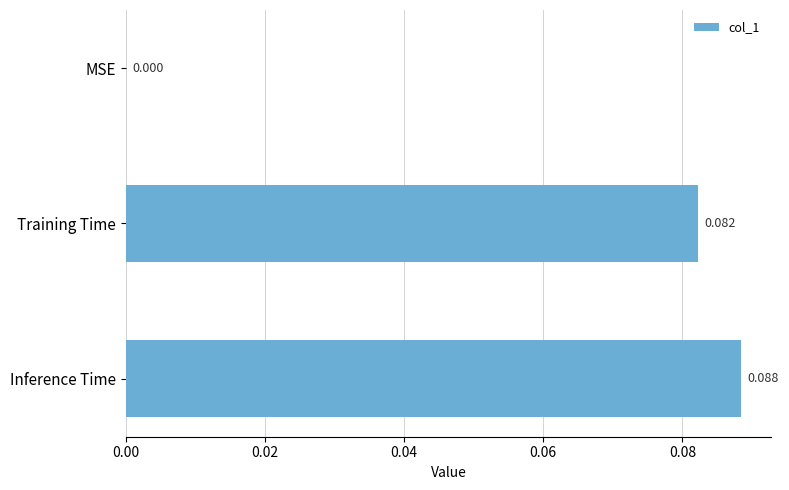

Between Inference Time and MSE, which is larger?

Inference Time